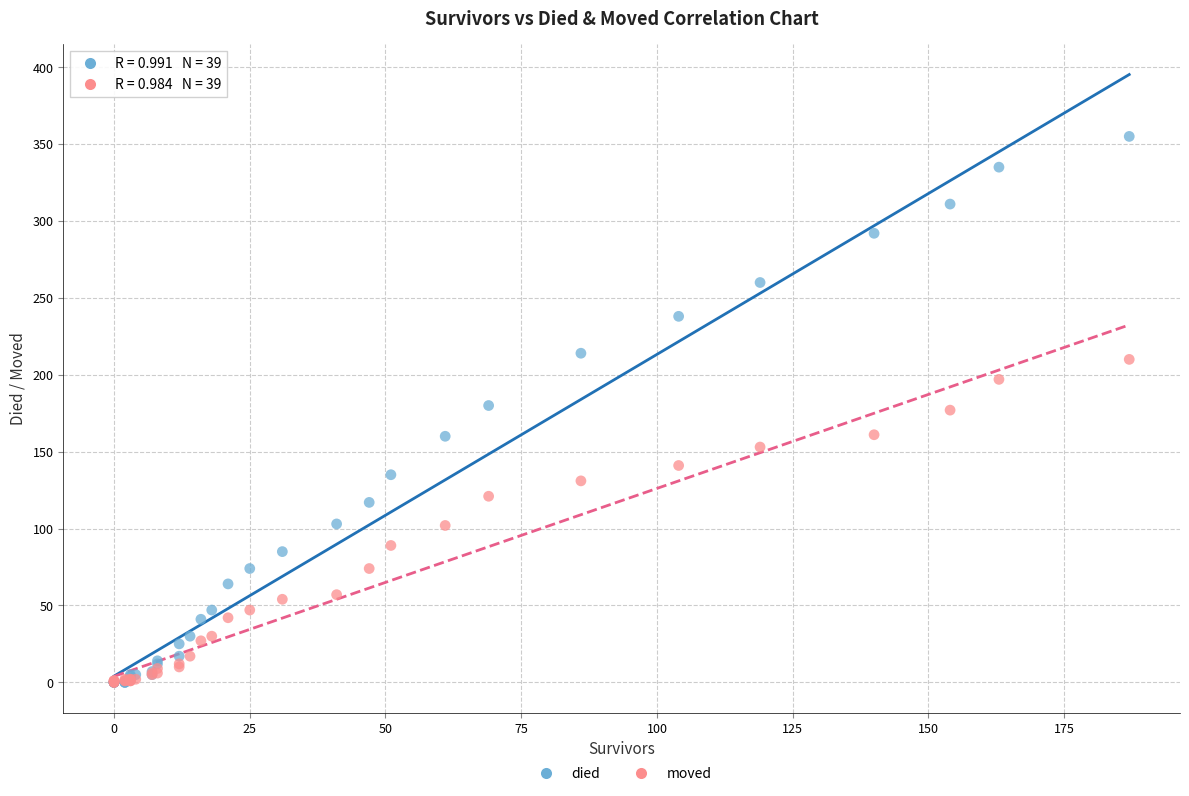

What are all the series names shown in the legend?

died, moved